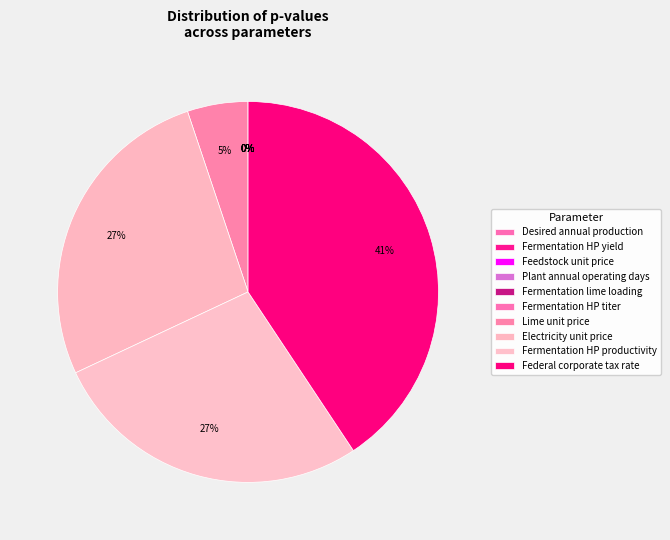

How many slices are in this pie chart?

10